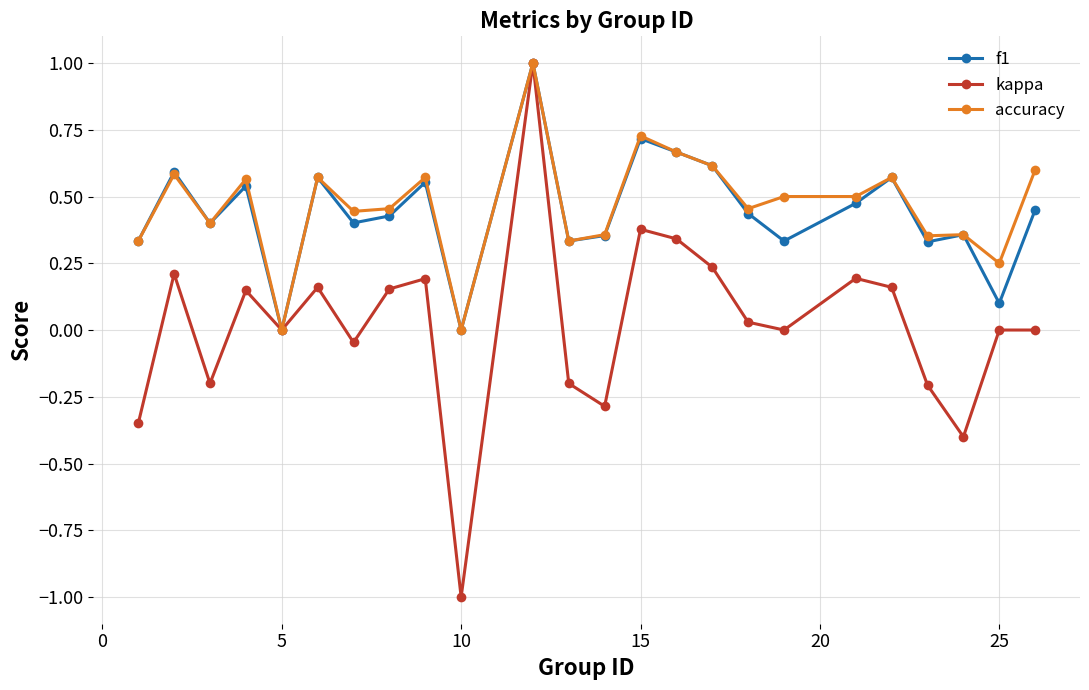

Which series has the largest range (max minus min)?

kappa